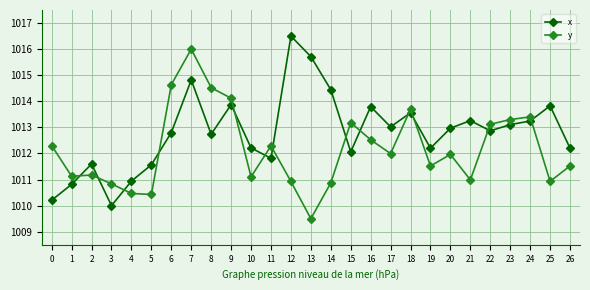

What are all the series names shown in the legend?

x, y